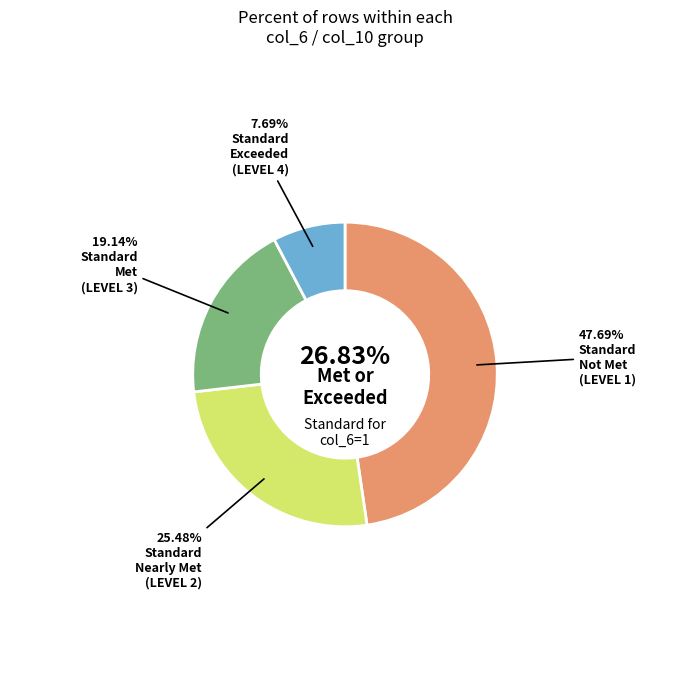

Does 19583.89175437202 represent more than half of the total?

No